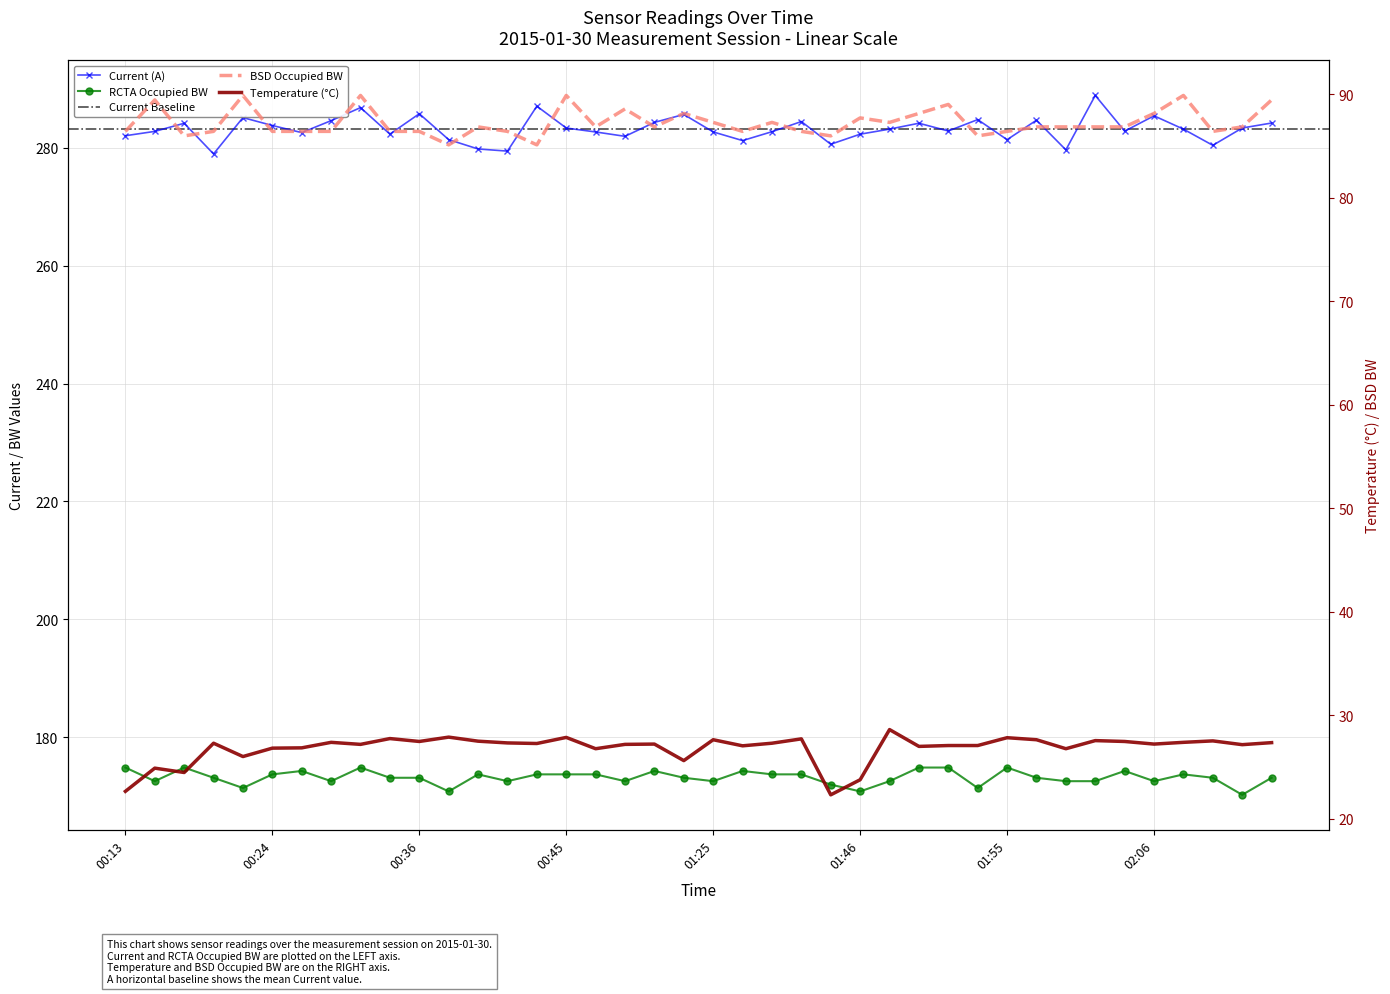

What is the difference between the highest and lowest values at 00:42?

252.2